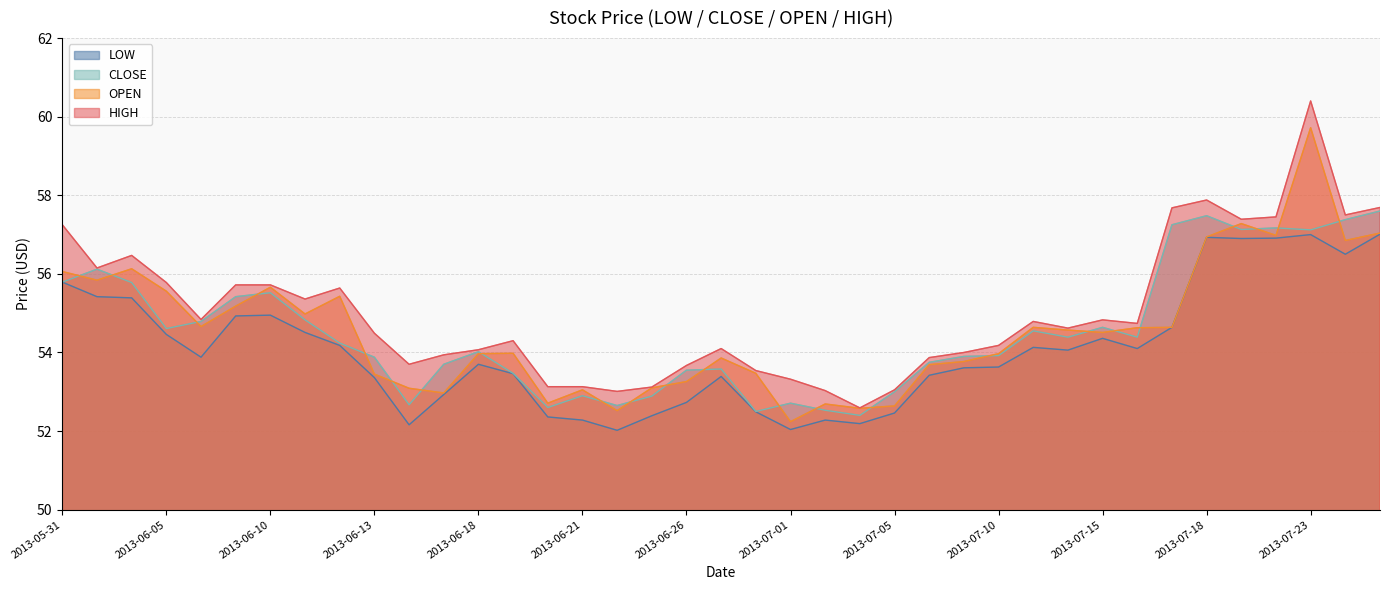

The value of OPEN at 2013-06-17 is 53.0. True or false?

True